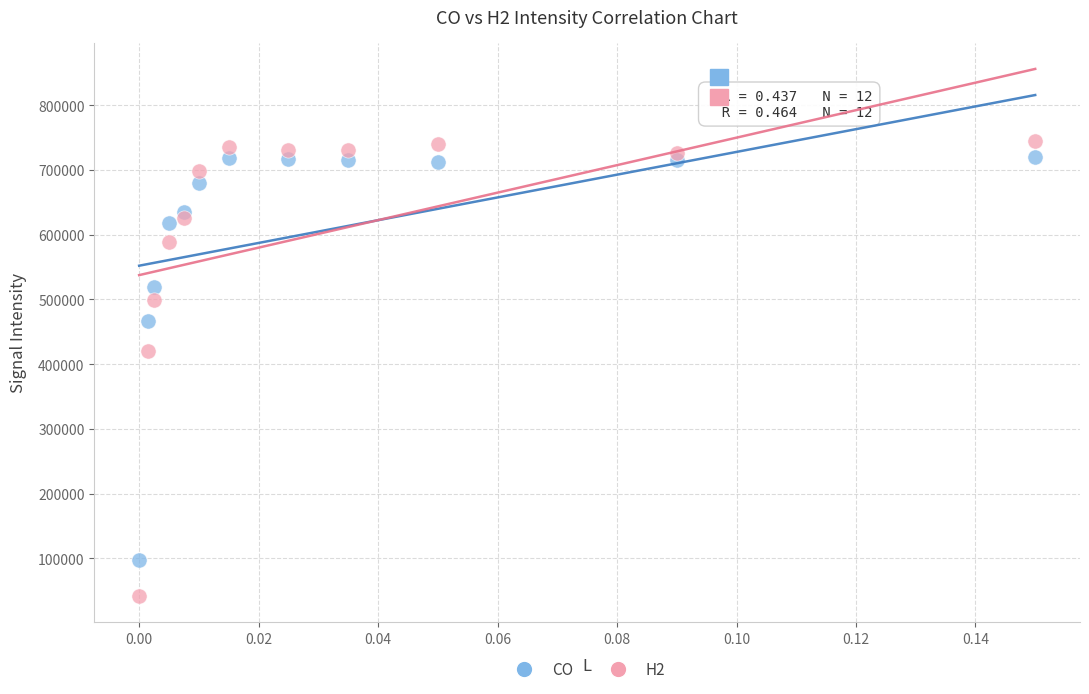

What are all the series names shown in the legend?

CO, H2